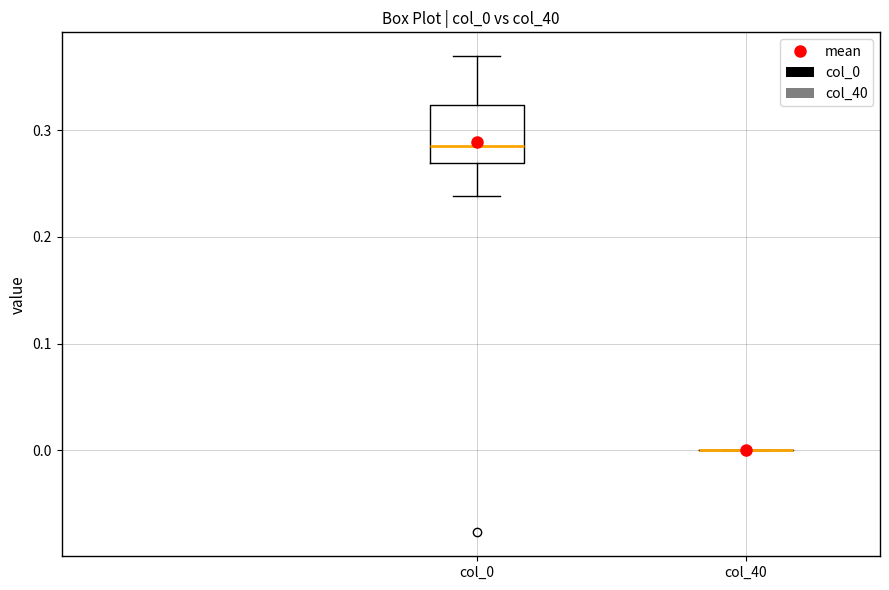

Reading left to right, read every box against the y-axis: the position of its median line, the range the box covers, and the ends of its whiskers. The values are not printed on the chart, so give them approximately, as read against the axis.

col_0: median 0.28, box 0.27 to 0.32, whiskers 0.24 to 0.37
col_40: box collapsed to a line at 0.00, whiskers 0.00 to 0.00